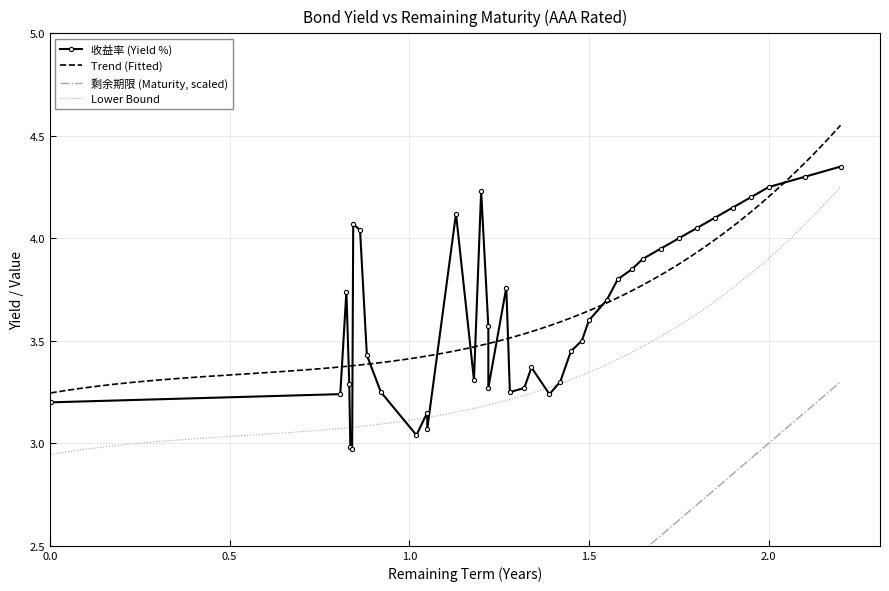

True or false: Trend (Fitted) and Lower Bound intersect in this chart.

False